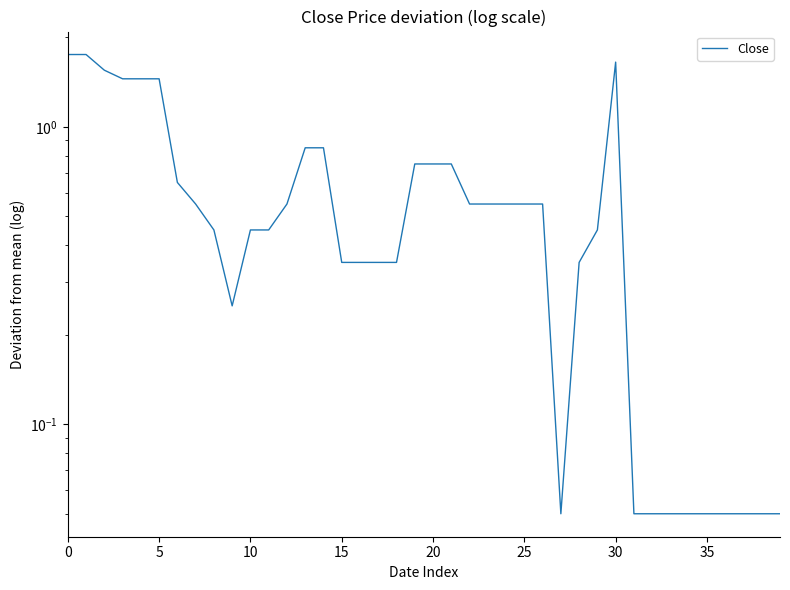

How many categories are shown in the chart?

40